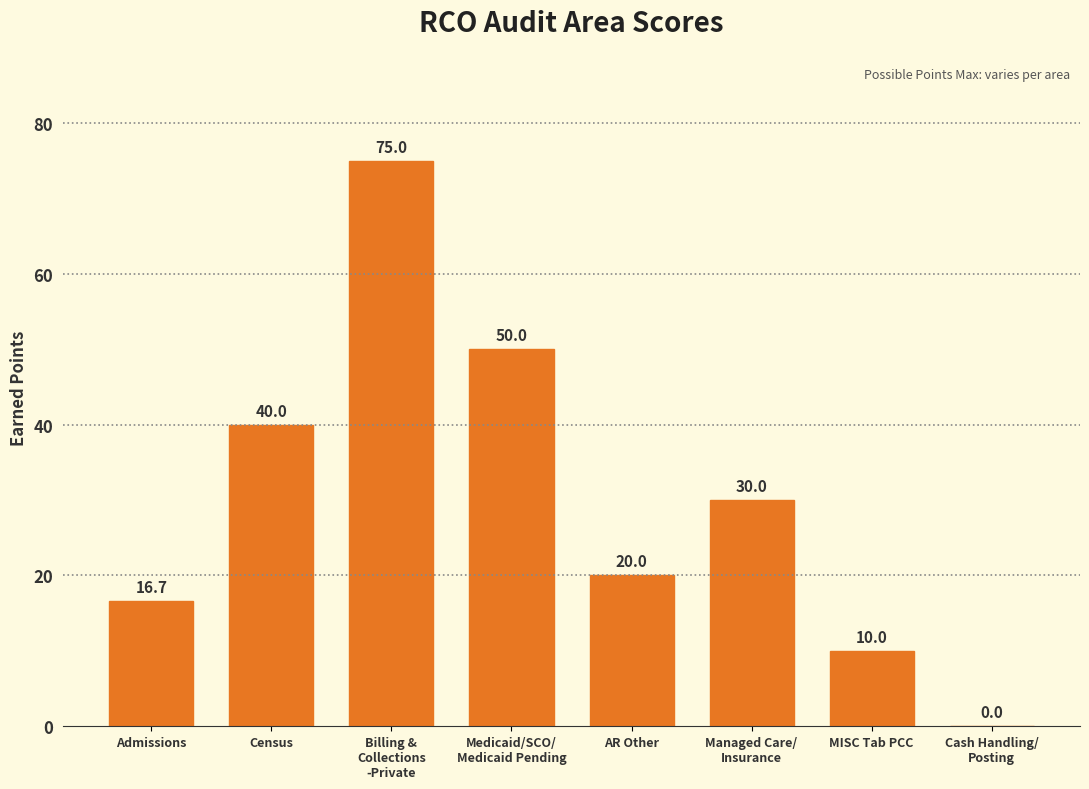

Between MISC Tab PCC and AR Other, which is larger?

AR Other